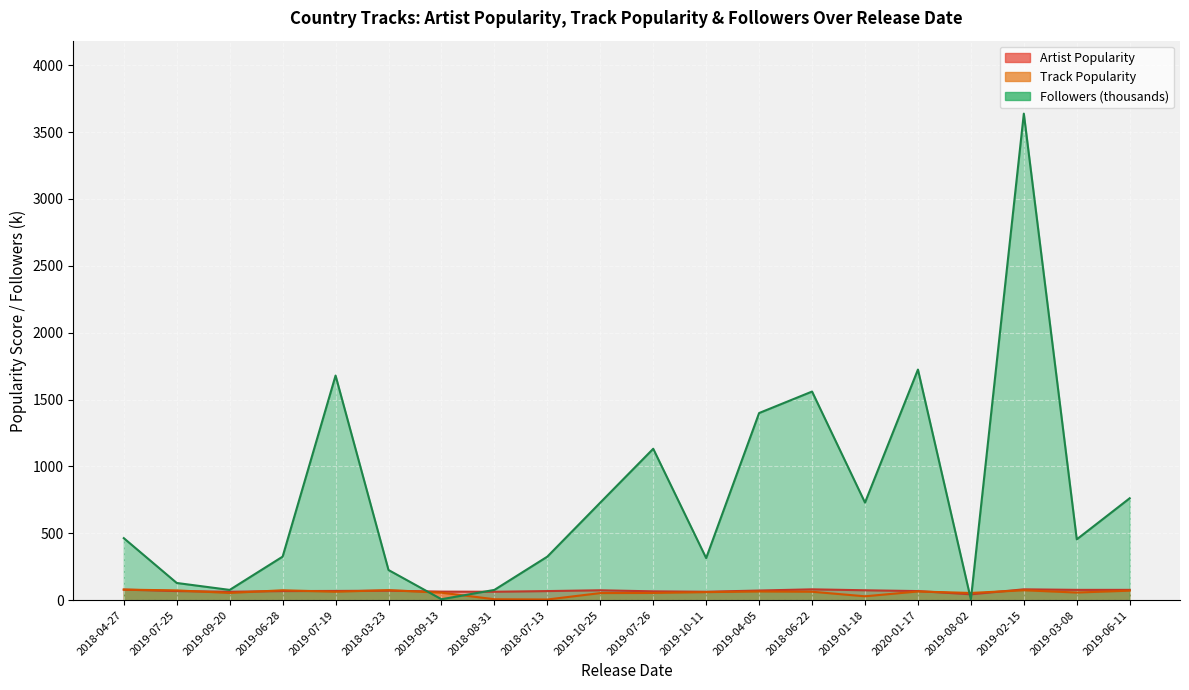

Is the value of Followers at 2018-06-22 greater than the value of Track Popularity at 2018-08-31?

Yes